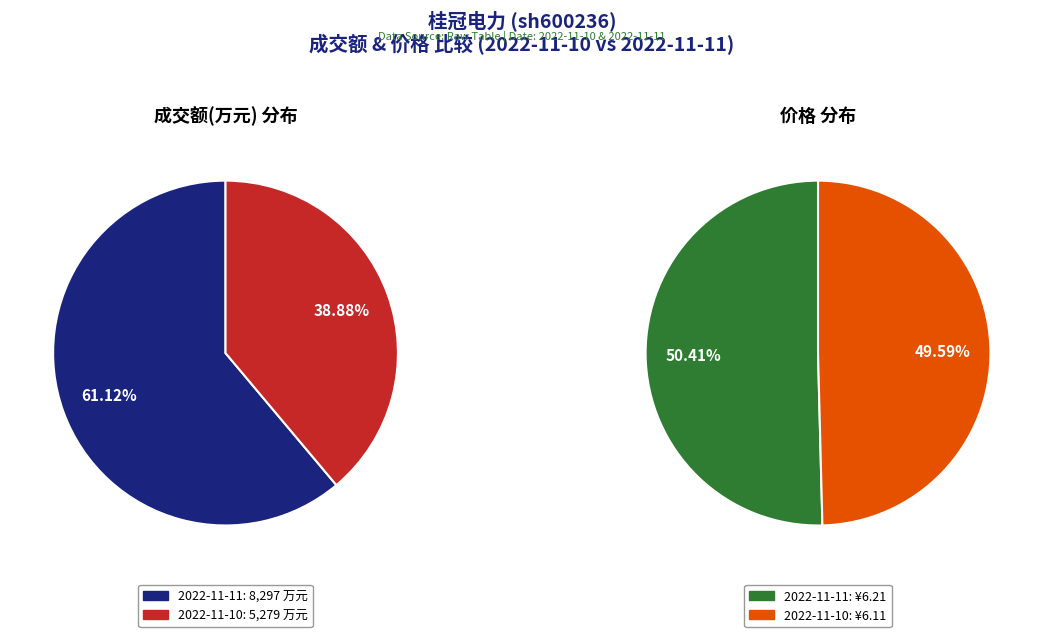

What is the ratio of the value at 2022-11-11 to the value at 2022-11-10?

1.6